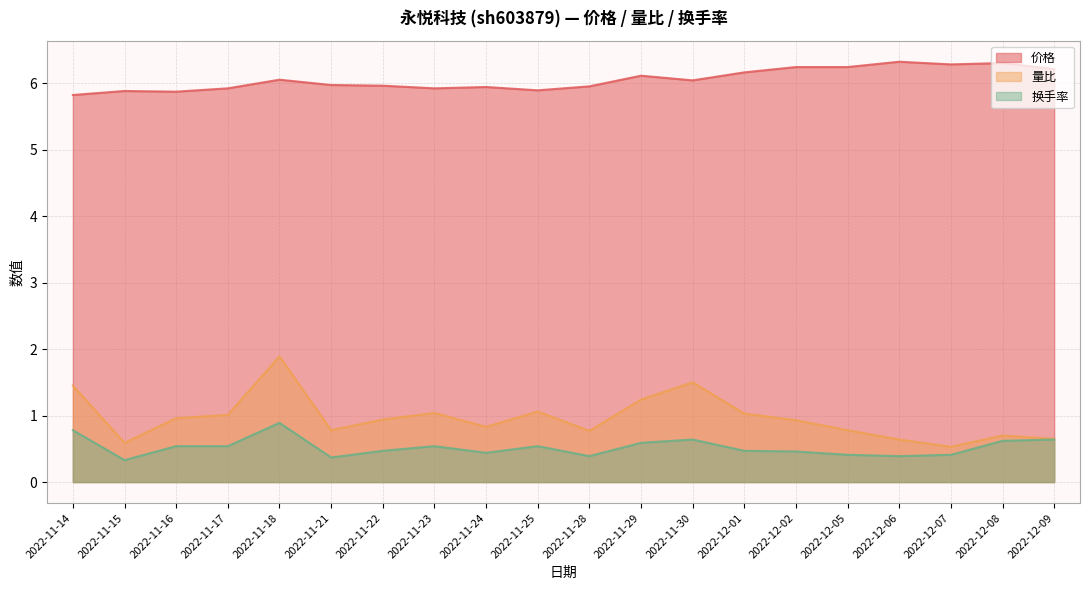

At which label does 量比 reach its peak?

2022-11-18